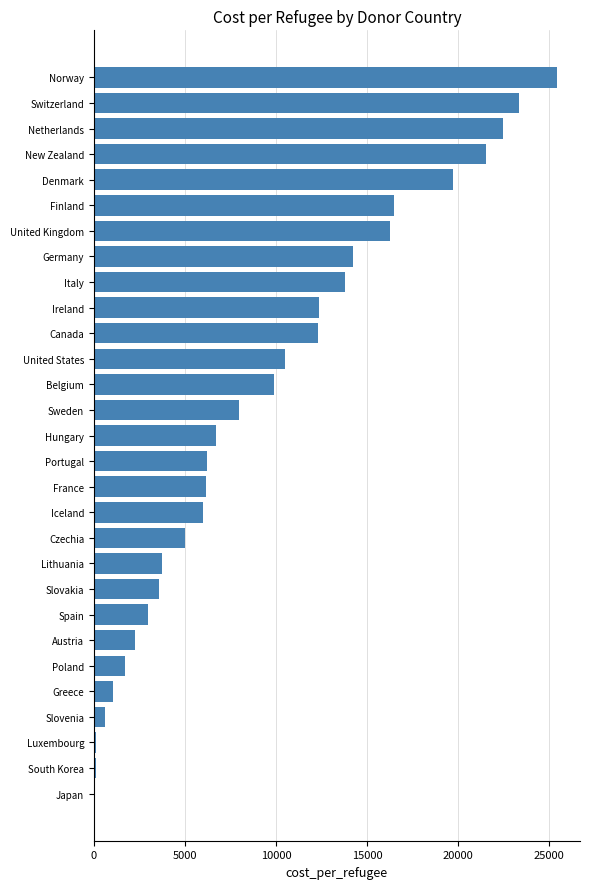

What is the approximate value at Ireland?

12333.3